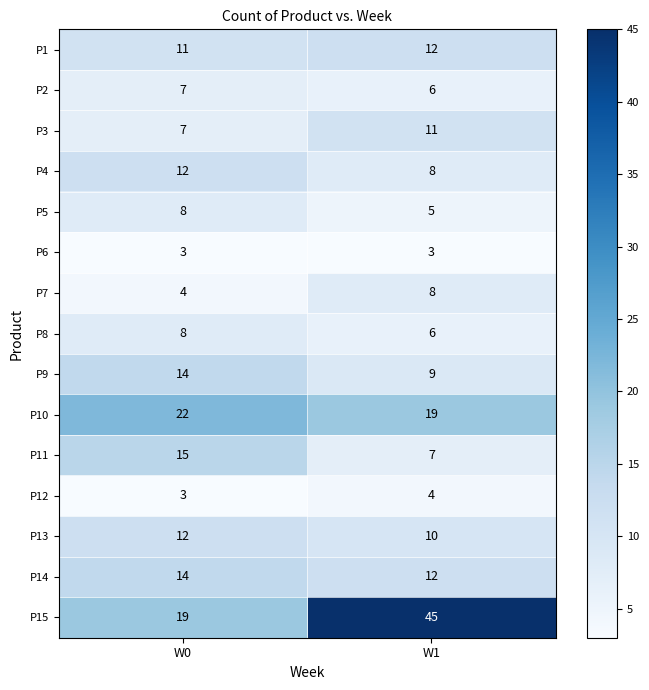

What is the maximum value shown in the chart?

45